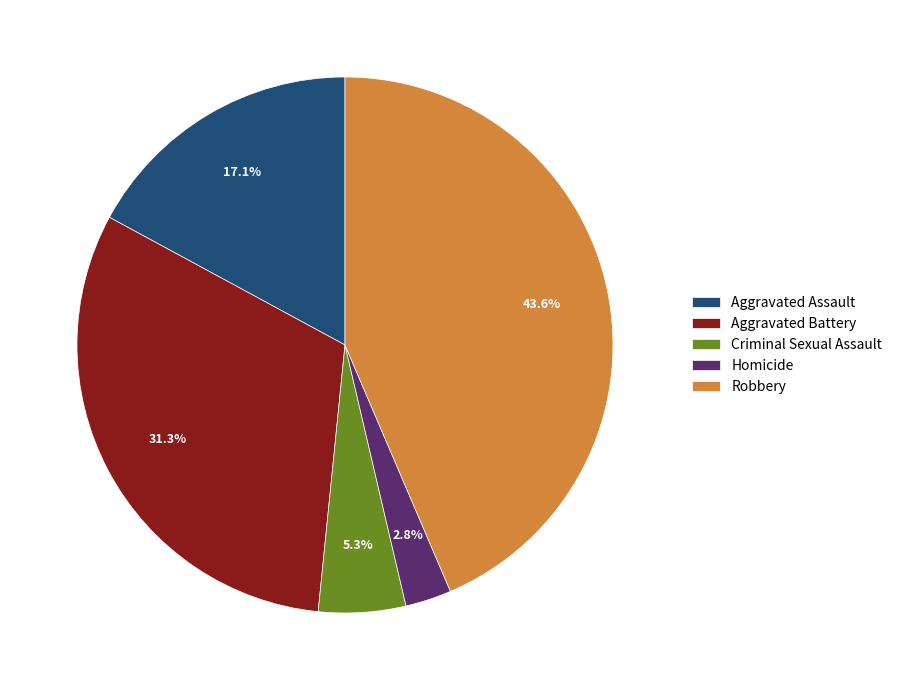

To the nearest percent, what is the difference between the Criminal Sexual Assault and Aggravated Assault slice percentages?

12%